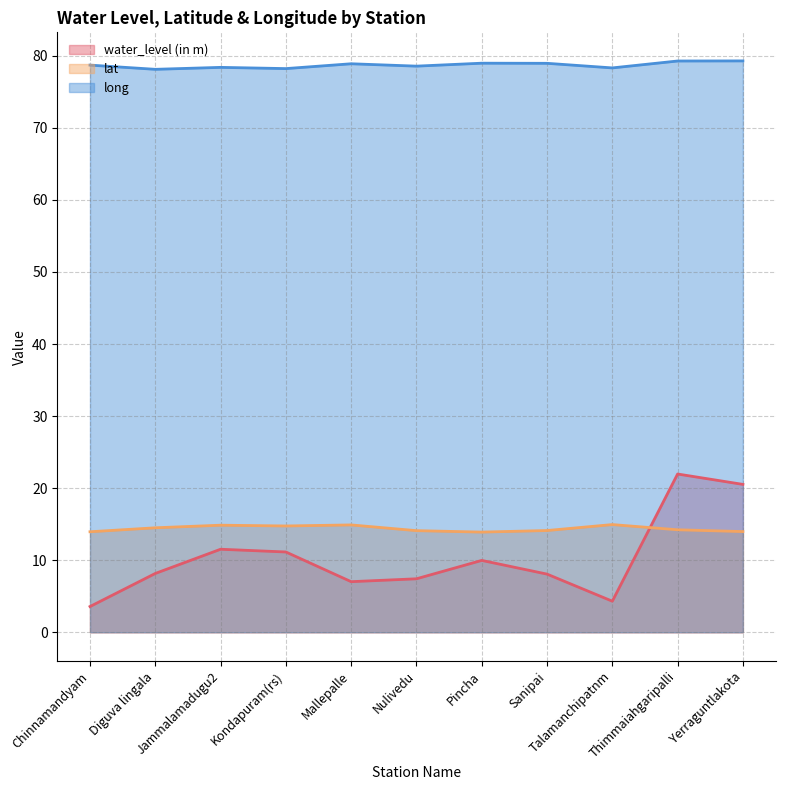

At which label is lat closest to 14?

Yerraguntlakota